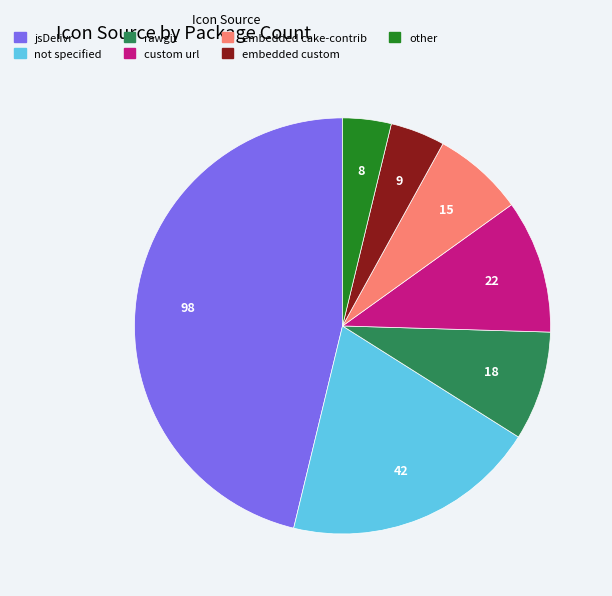

Does any single category account for the majority?

No